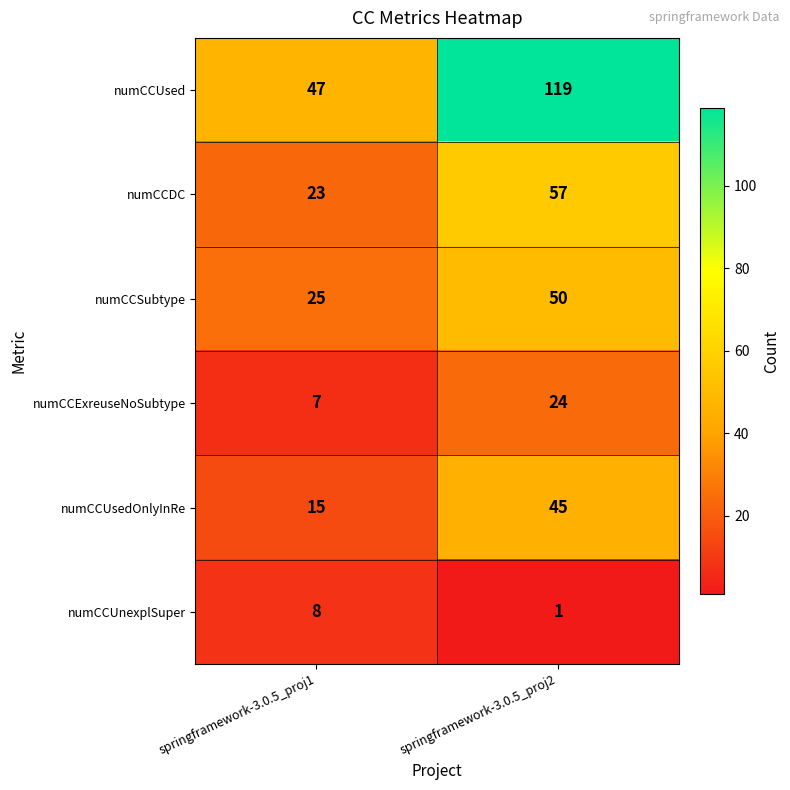

Reading left to right, extract all data points from this chart.

numCCUsed: springframework-3.0.5_proj1=47	springframework-3.0.5_proj2=119
numCCDC: springframework-3.0.5_proj1=23	springframework-3.0.5_proj2=57
numCCSubtype: springframework-3.0.5_proj1=25	springframework-3.0.5_proj2=50
numCCExreuseNoSubtype: springframework-3.0.5_proj1=7	springframework-3.0.5_proj2=24
numCCUsedOnlyInRe: springframework-3.0.5_proj1=15	springframework-3.0.5_proj2=45
numCCUnexplSuper: springframework-3.0.5_proj1=8	springframework-3.0.5_proj2=1